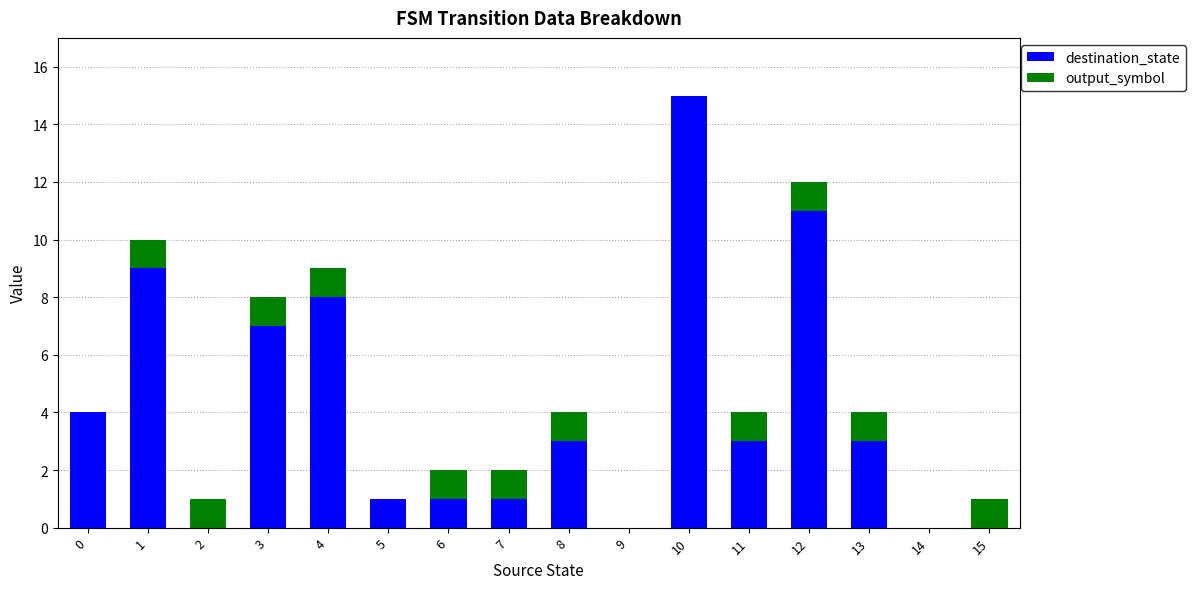

The destination_state series shows 0 at 5. True or false?

False